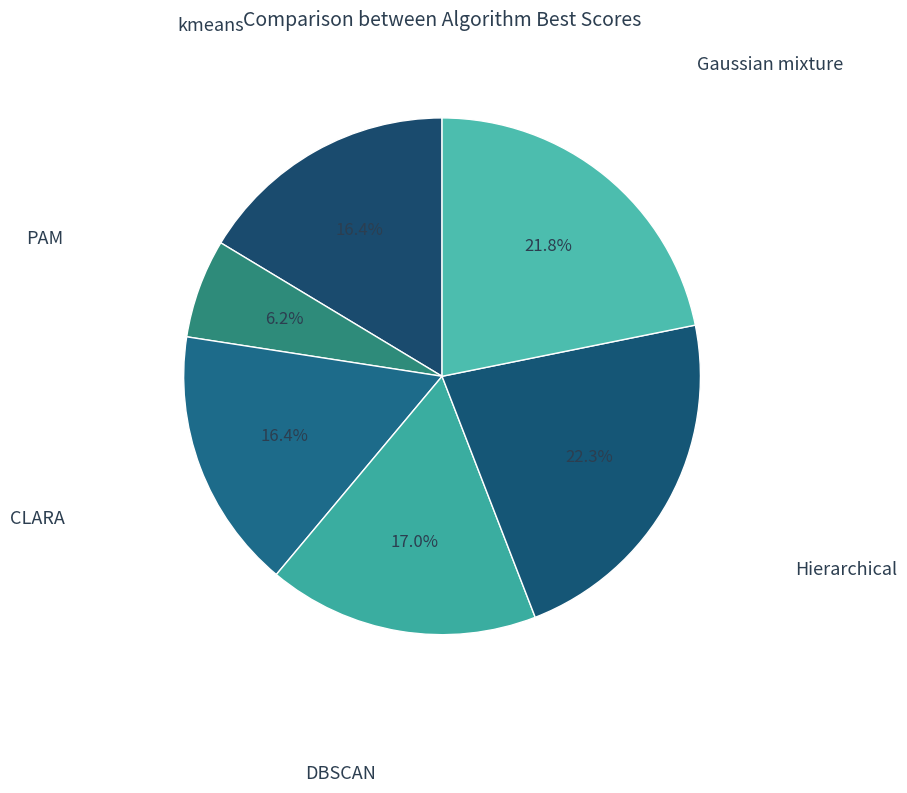

Which category has the smallest portion of the pie?

PAM